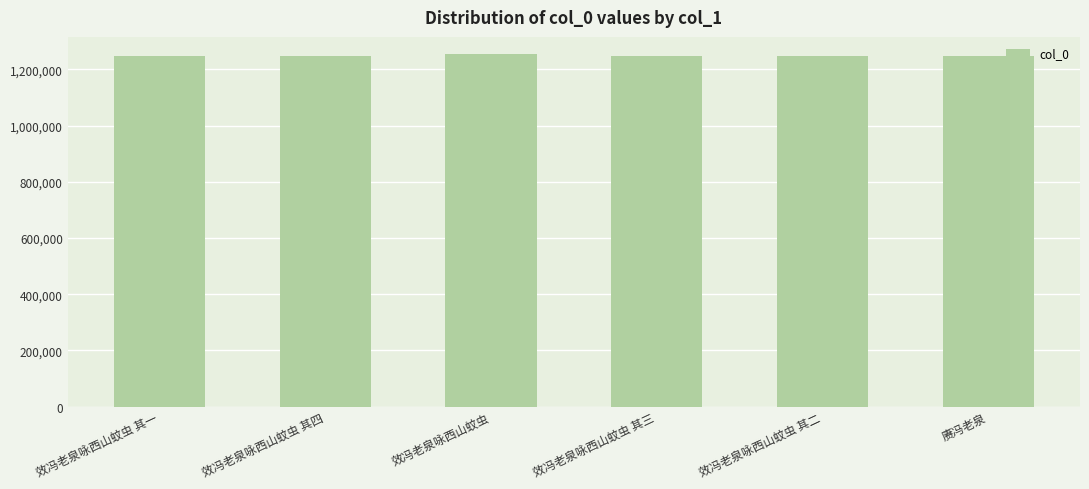

Approximately how many times larger is the value at 效冯老泉咏西山蚊虫 其二 compared to 效冯老泉咏西山蚊虫 其四?

1.0